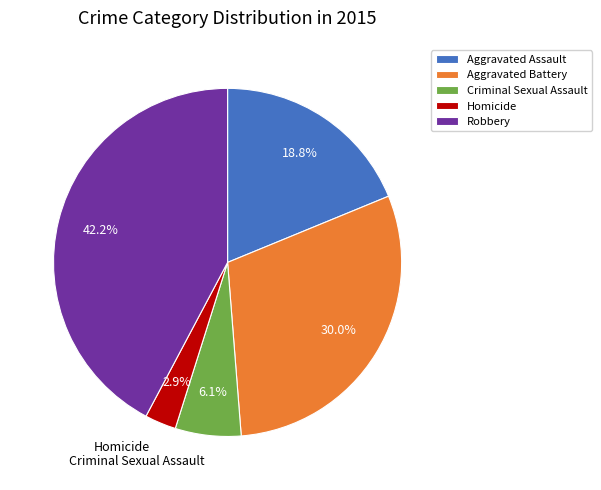

The Aggravated Battery slice represents 36% of the pie. True or false?

False